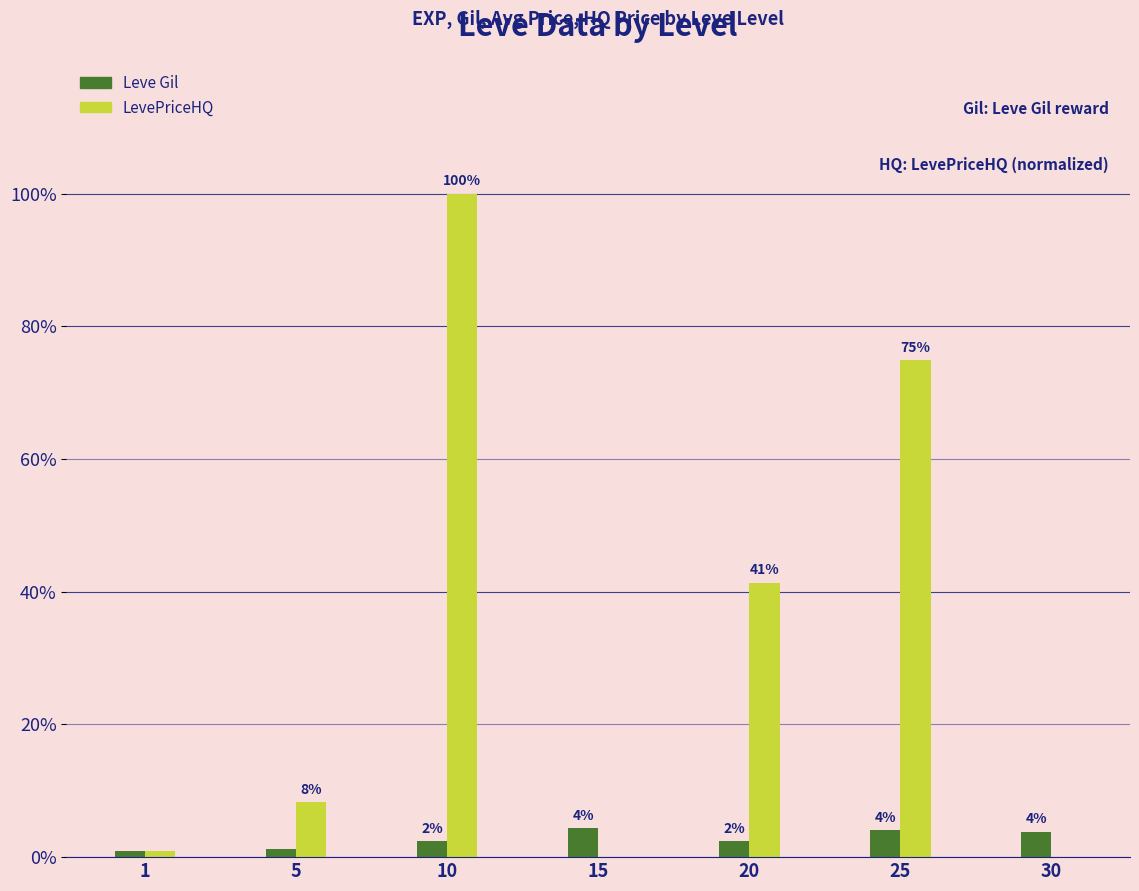

Is it true that Leve Gil equals 4.0 at 25?

True